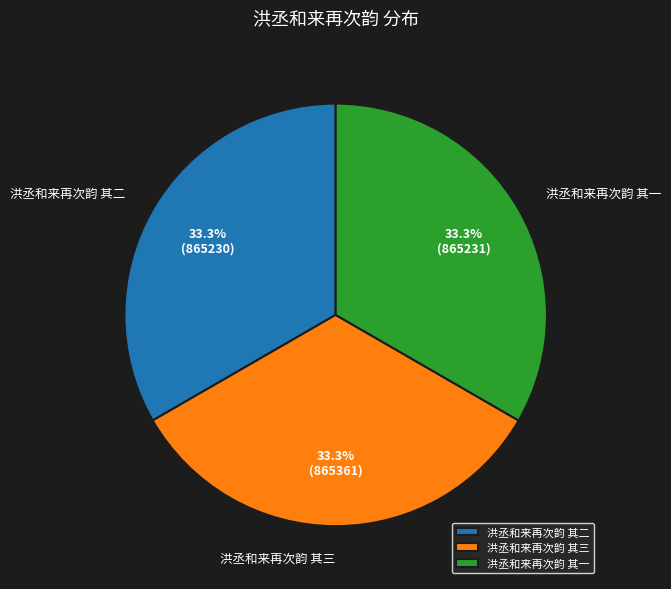

To the nearest percent, what percentage of the pie is 洪丞和来再次韵 其二?

33%